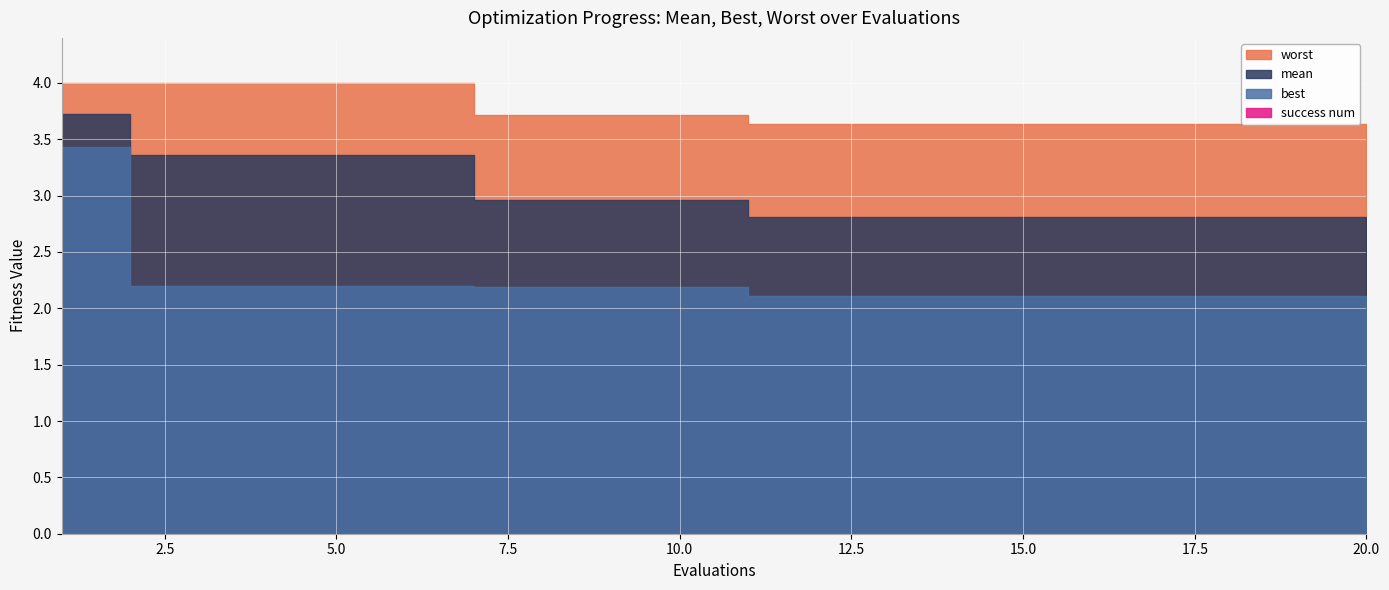

Is the value of best at 18 greater than the value of mean at 5?

No